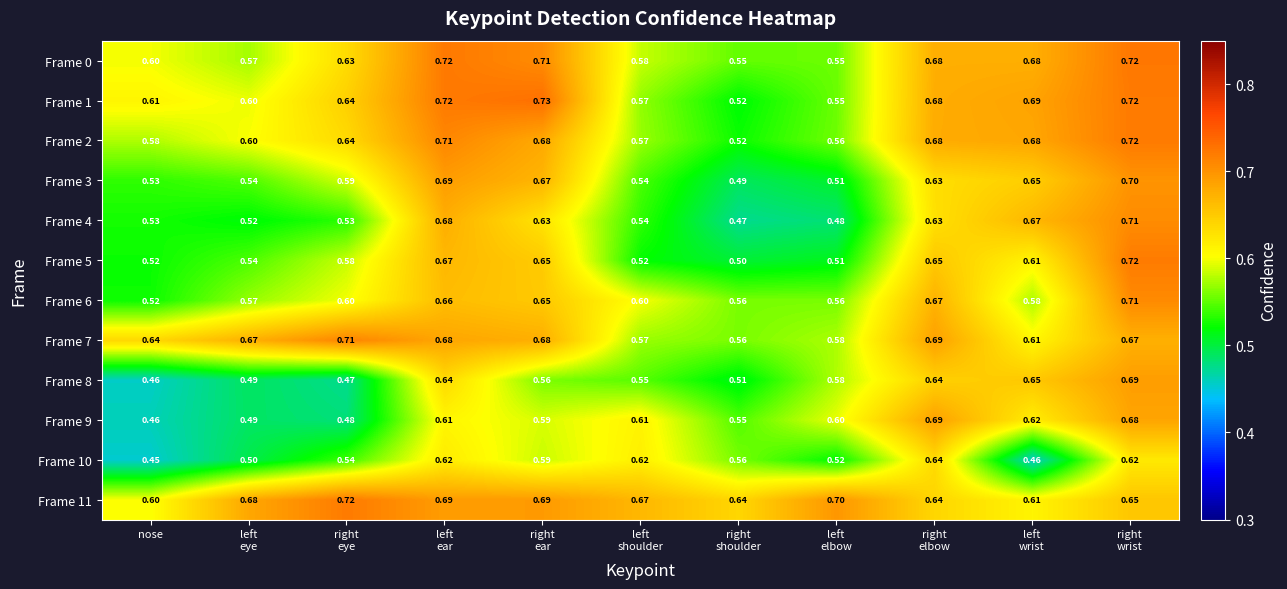

What is the total value across all series at left
ear?

8.1